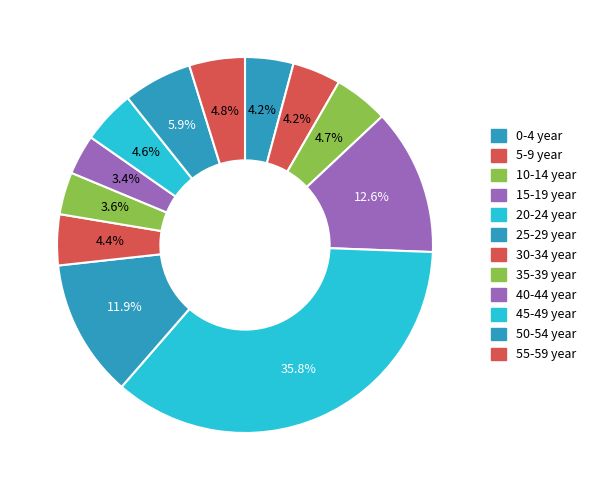

How many slices are in this pie chart?

12